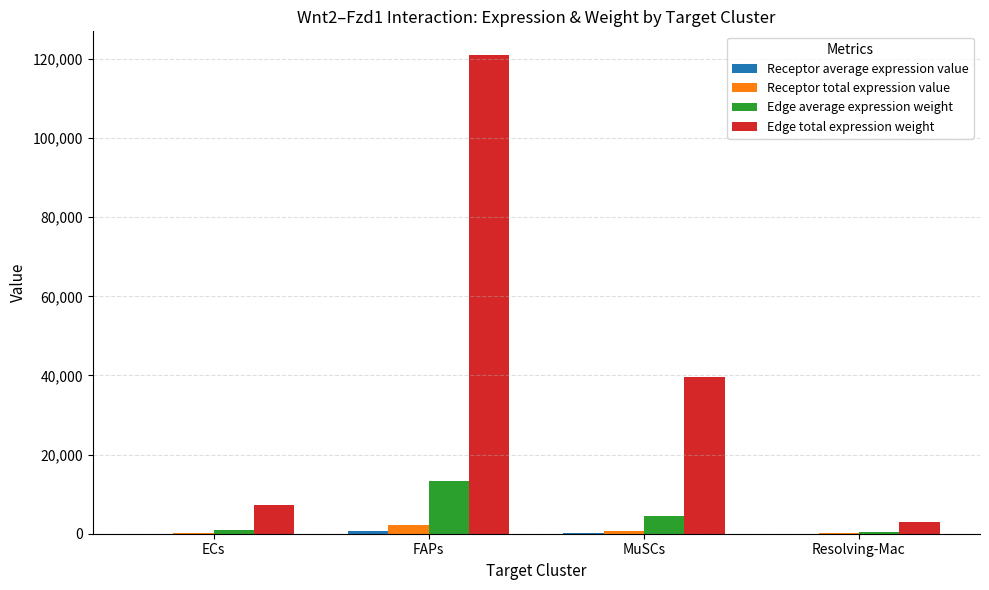

Which series changed the most between ECs and FAPs?

Edge total expression weight